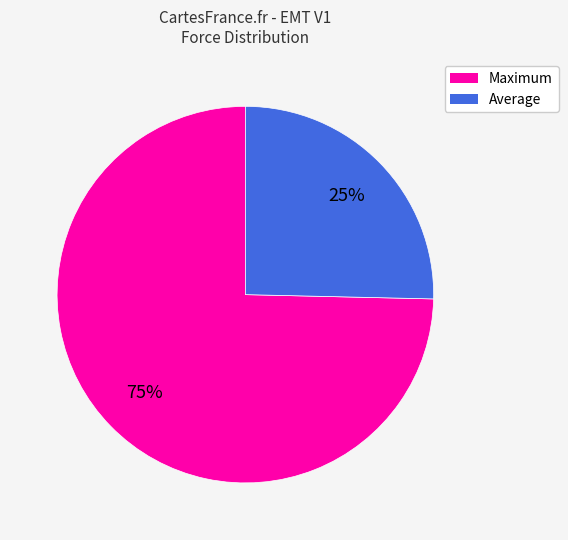

True or false: Average accounts for 35% of the total.

False